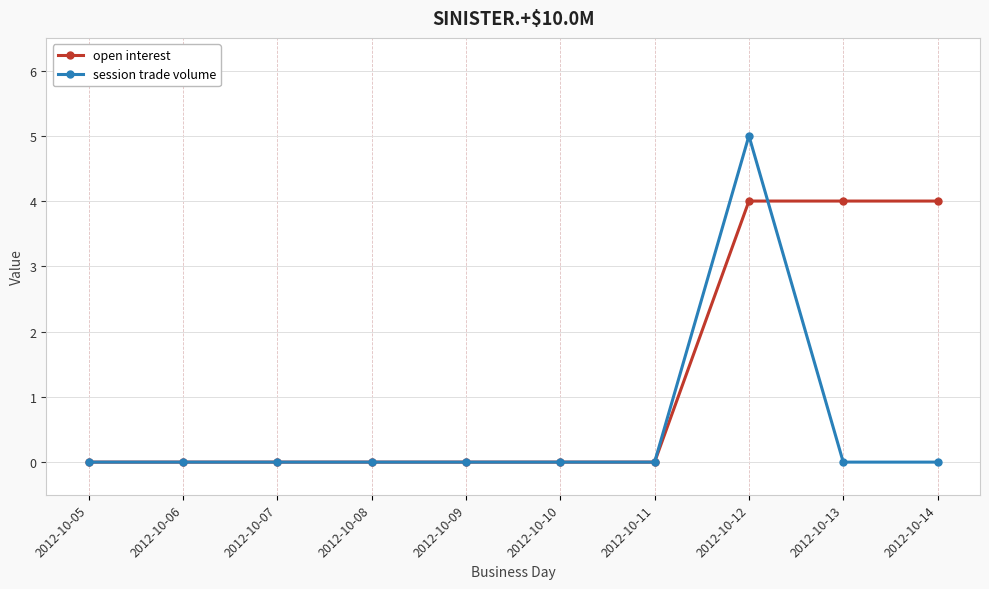

Read the open interest value at 2012-10-13.

4